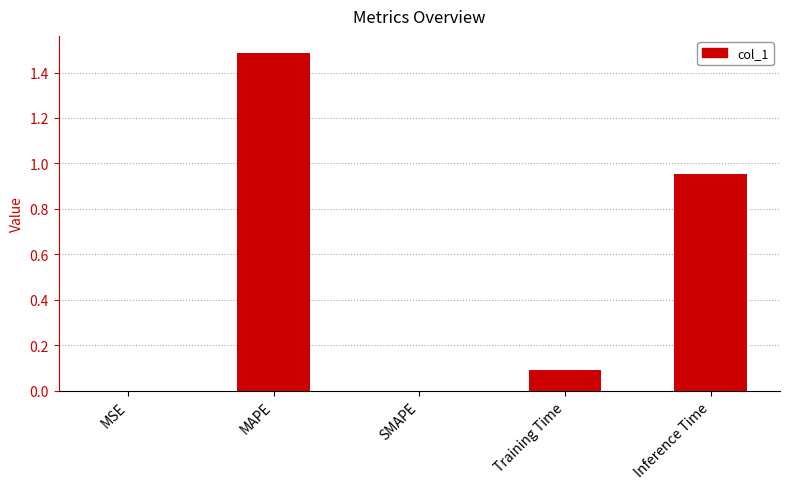

Which label corresponds to the largest value in the chart?

MAPE